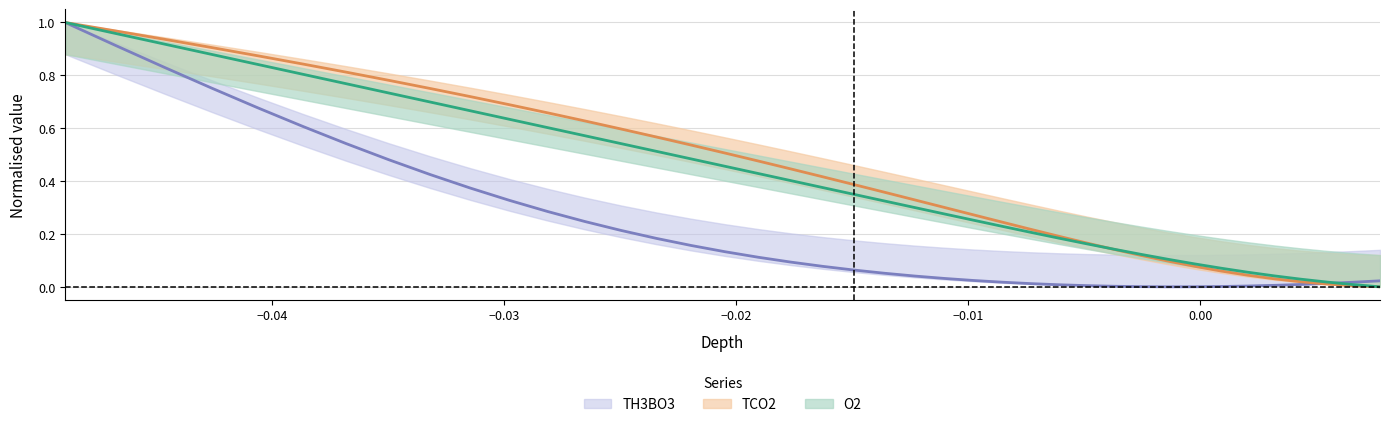

Does the chart have visible grid lines?

Yes